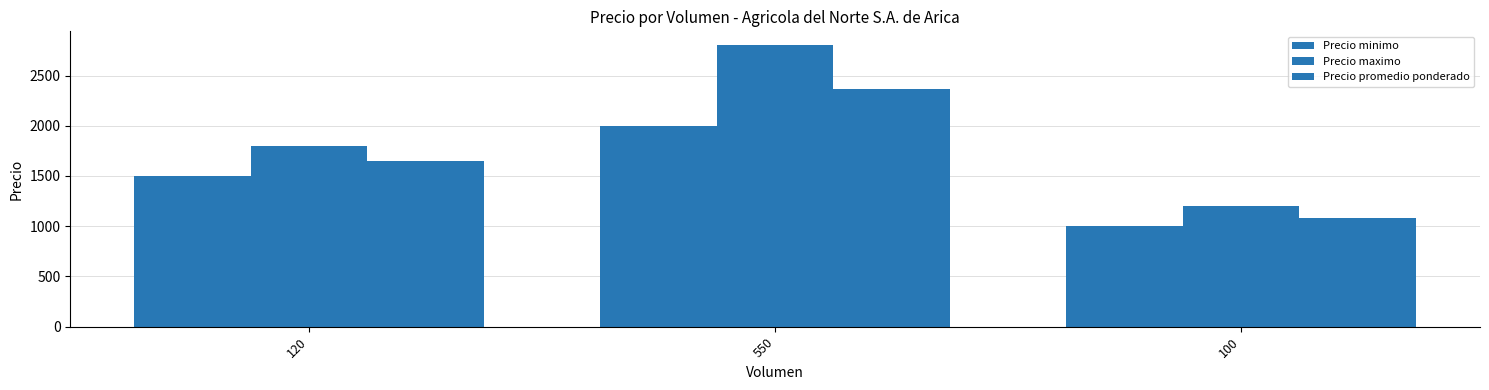

How many bars are there in total?

9